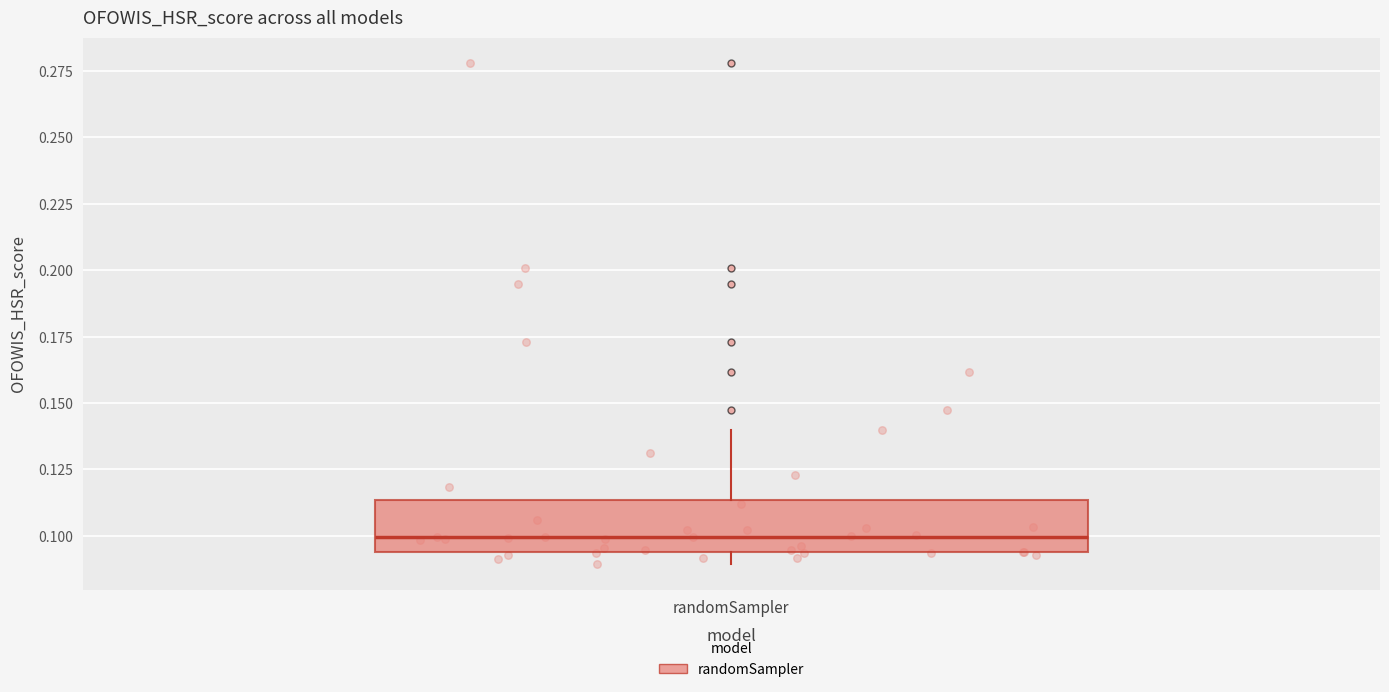

Transcribe this box plot: give where the median line is, the range the box spans, and where the two whiskers end, as read against the y-axis. The values are not printed on the chart, so give them approximately, as read against the axis.

median 0.100, box 0.095 to 0.115, whiskers 0.090 to 0.140